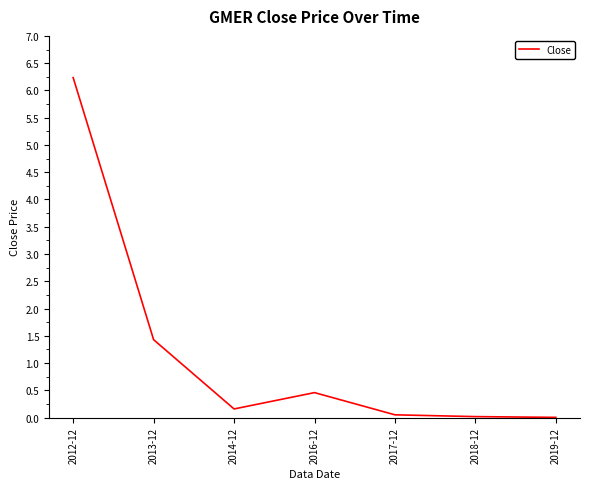

What is the change in value from 2014-12 to 2017-12?

-0.1